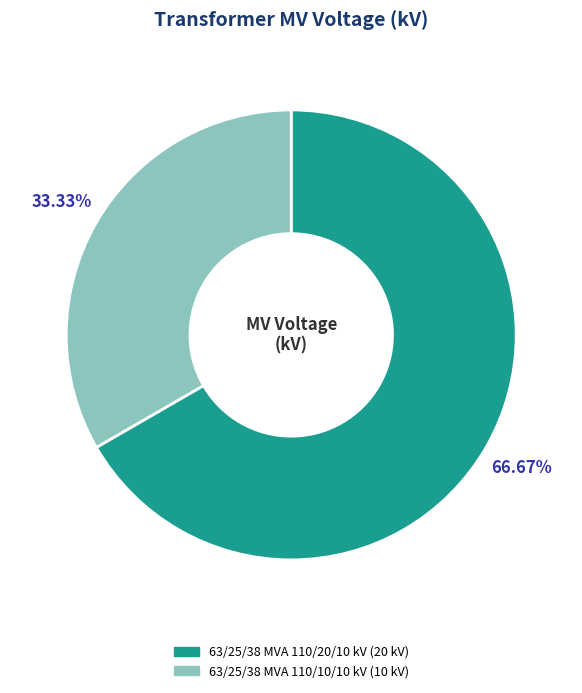

Rank the categories by value from highest to lowest.

63/25/38 MVA 110/20/10 kV, 63/25/38 MVA 110/10/10 kV